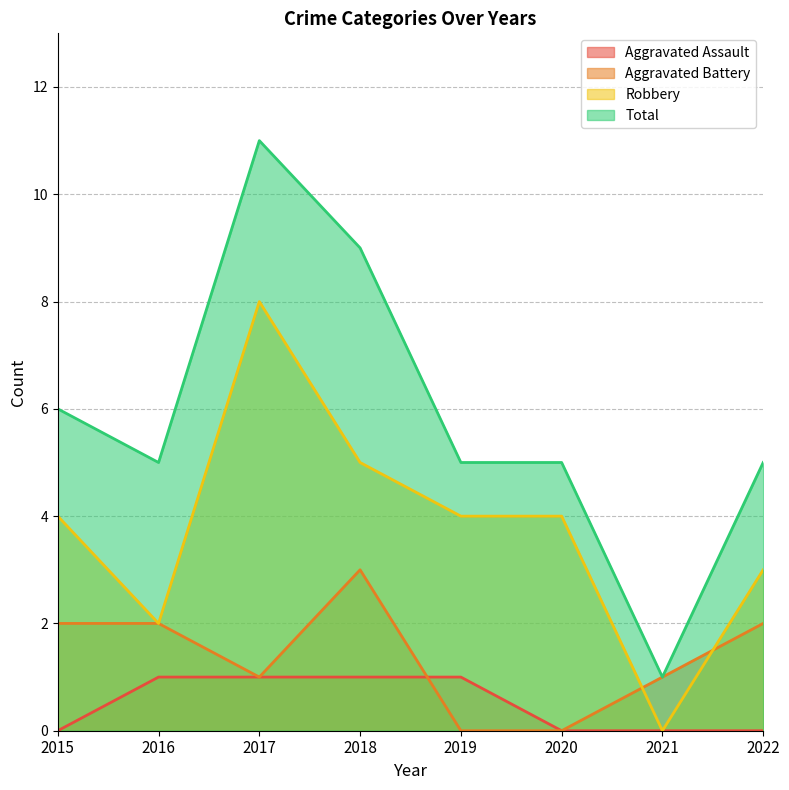

Reading left to right, extract all data points from this chart.

Aggravated Assault: 0	1	1	1	1	0	0	0
Aggravated Battery: 2	2	1	3	0	0	1	2
Robbery: 4	2	8	5	4	4	0	3
Total: 6	5	11	9	5	5	1	5